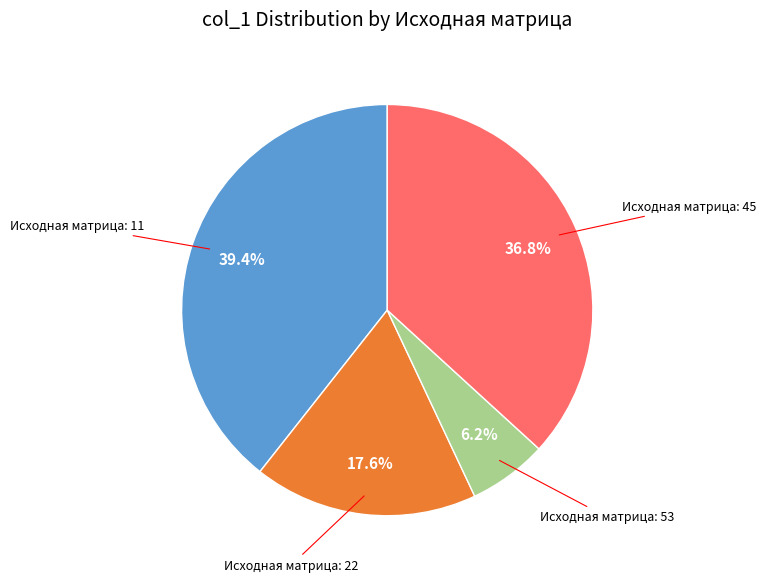

Is there a majority slice in this chart?

No